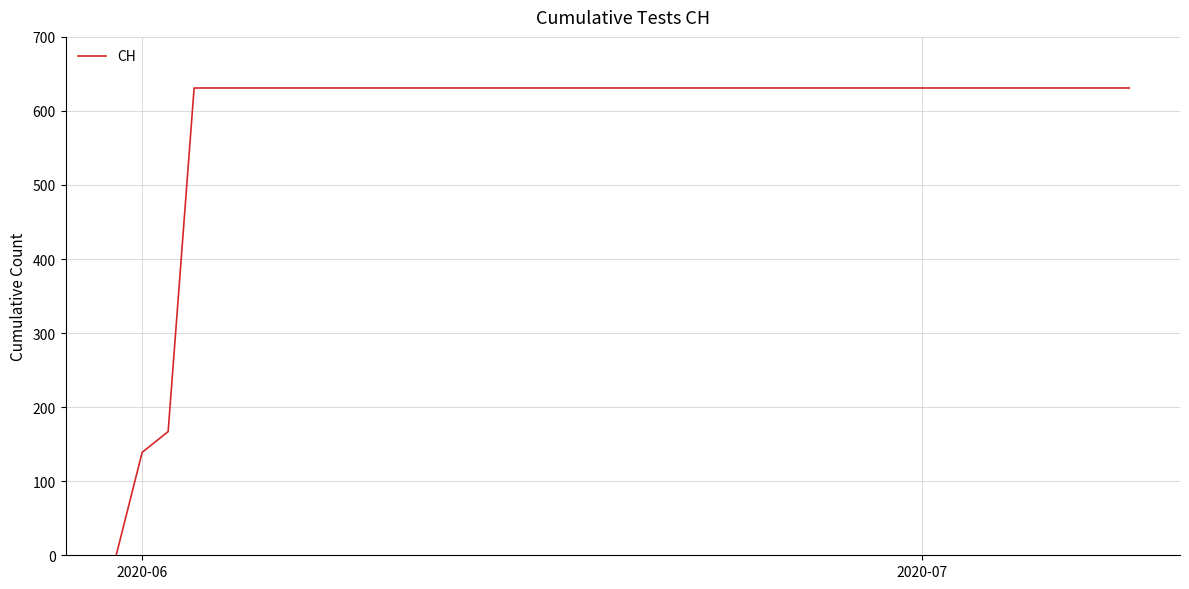

What is the greatest value displayed?

631